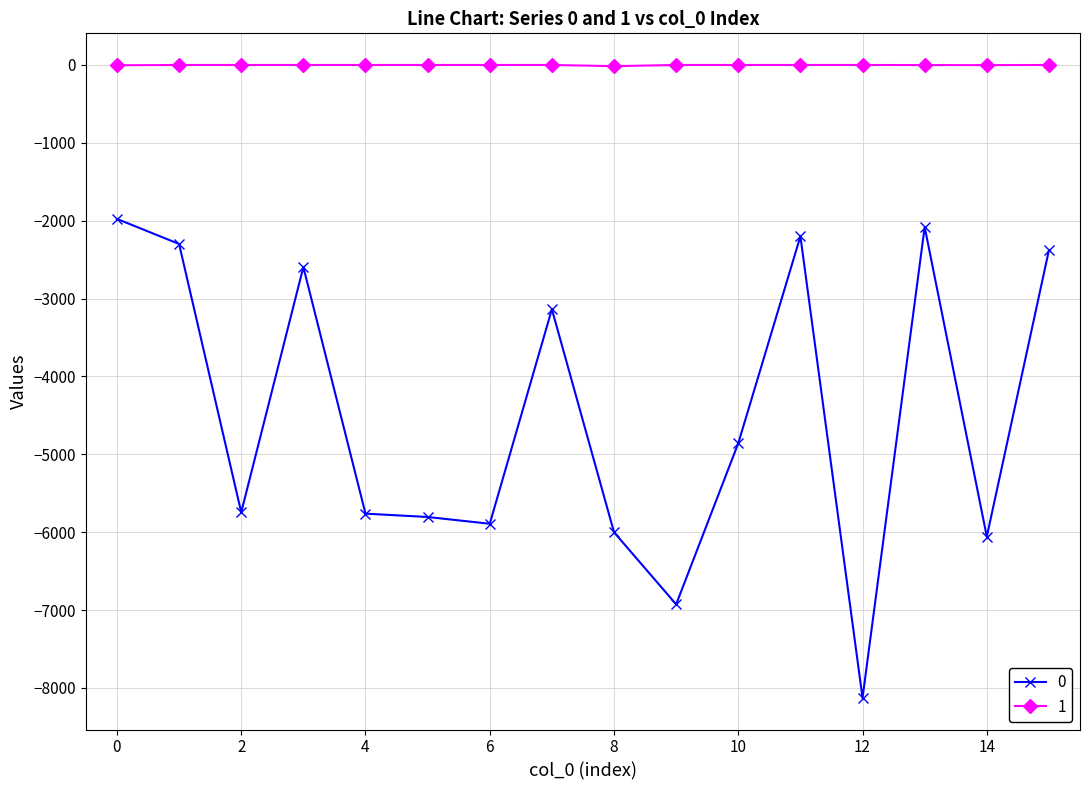

What is the sum of all 1 values?

-22